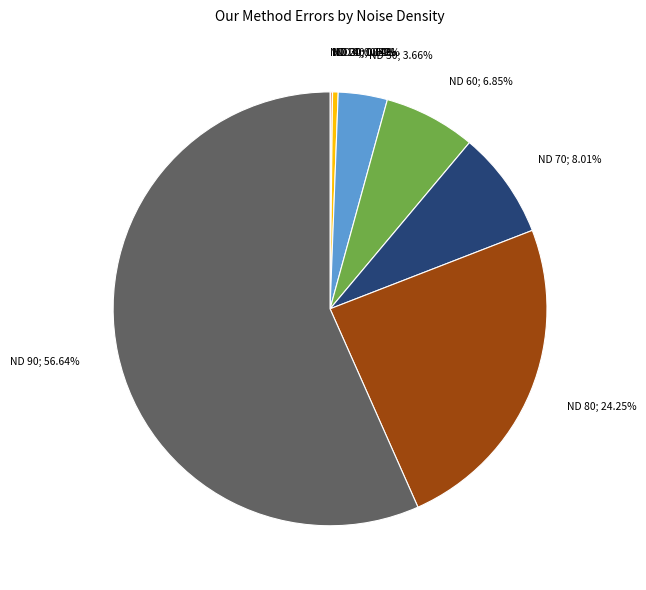

Approximately how many times larger is the value at 40 compared to 70?

0.1